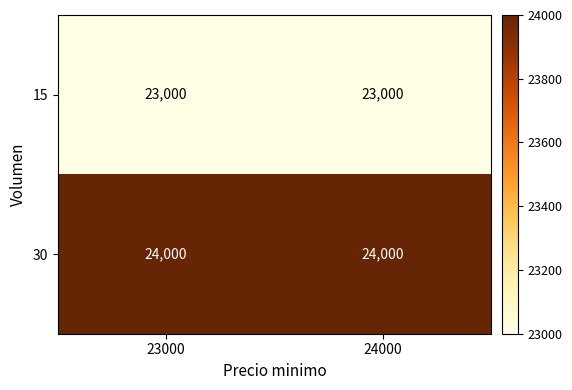

Reading left to right, extract all data points from this chart.

15: 23000=23000	24000=23000
30: 23000=24000	24000=24000